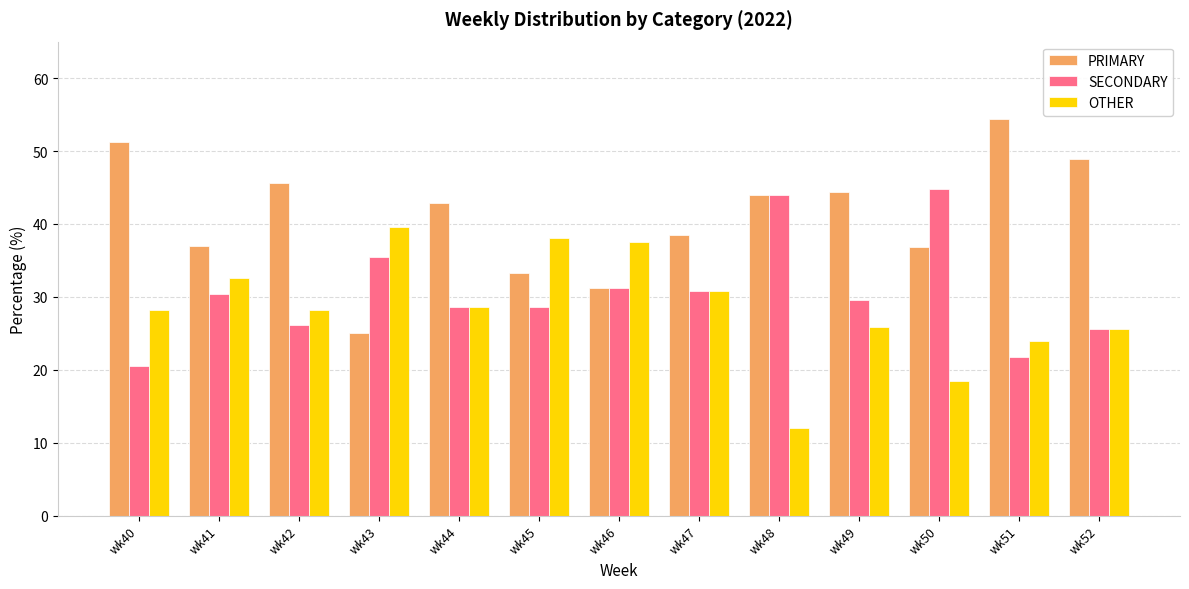

What is the value of the OTHER bar at the 3rd from the left?

28.3